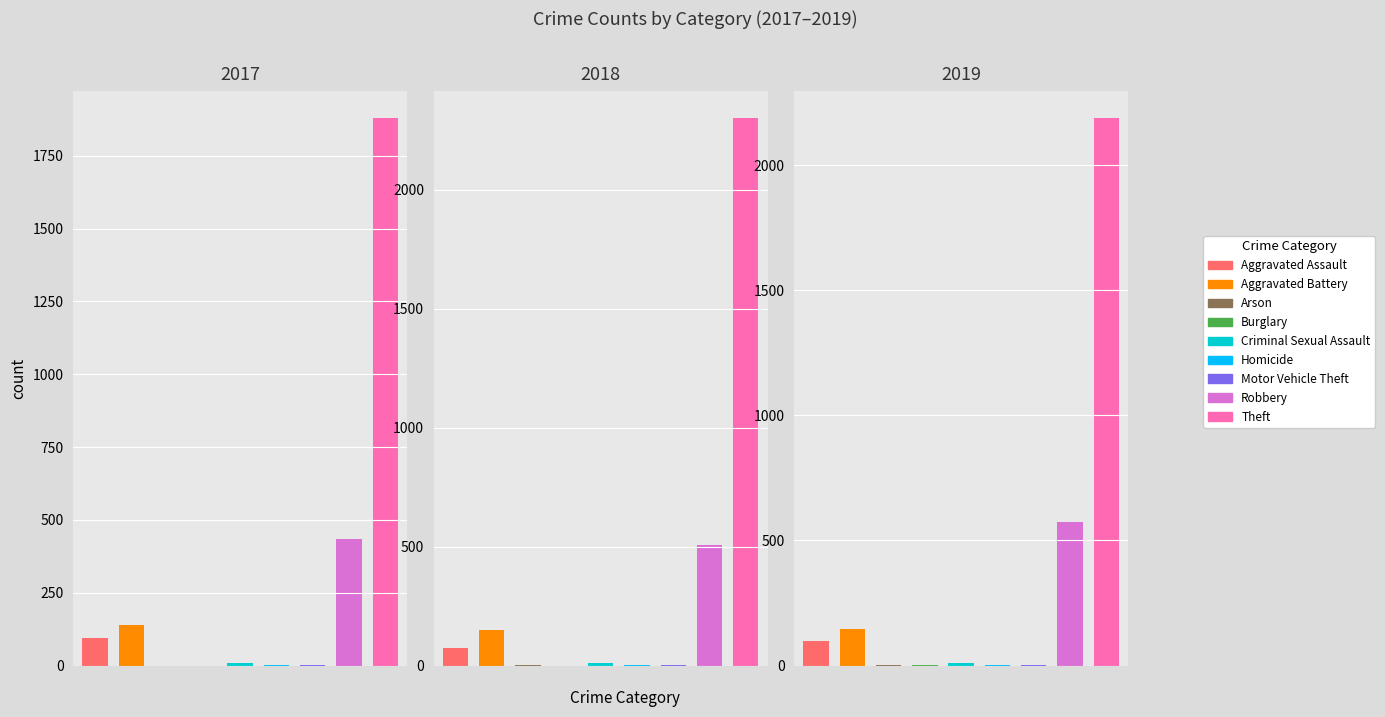

What is the difference between the maximum and second lowest values in the 2017 series?

1879